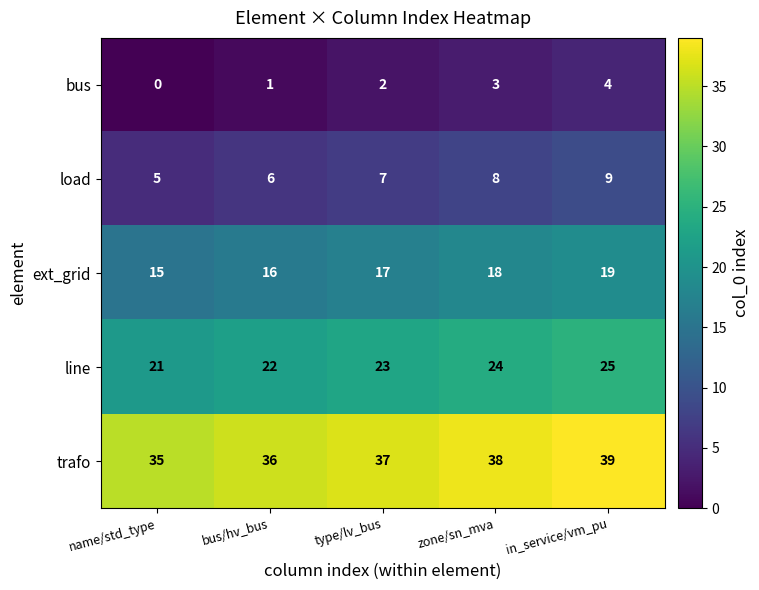

At which category is the sum across all series the highest?

in_service/vm_pu